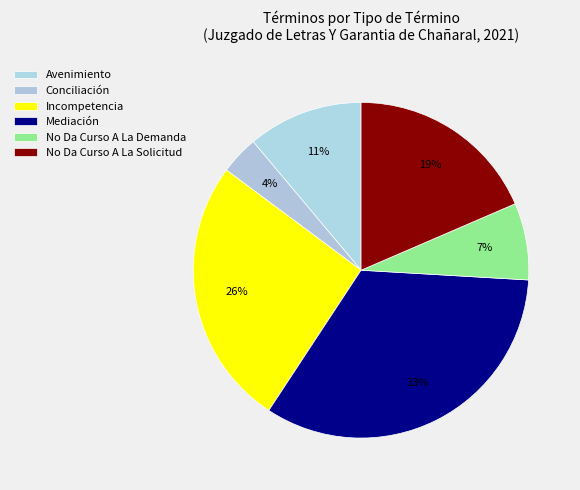

Between Conciliación and Mediación, which is larger?

Mediación